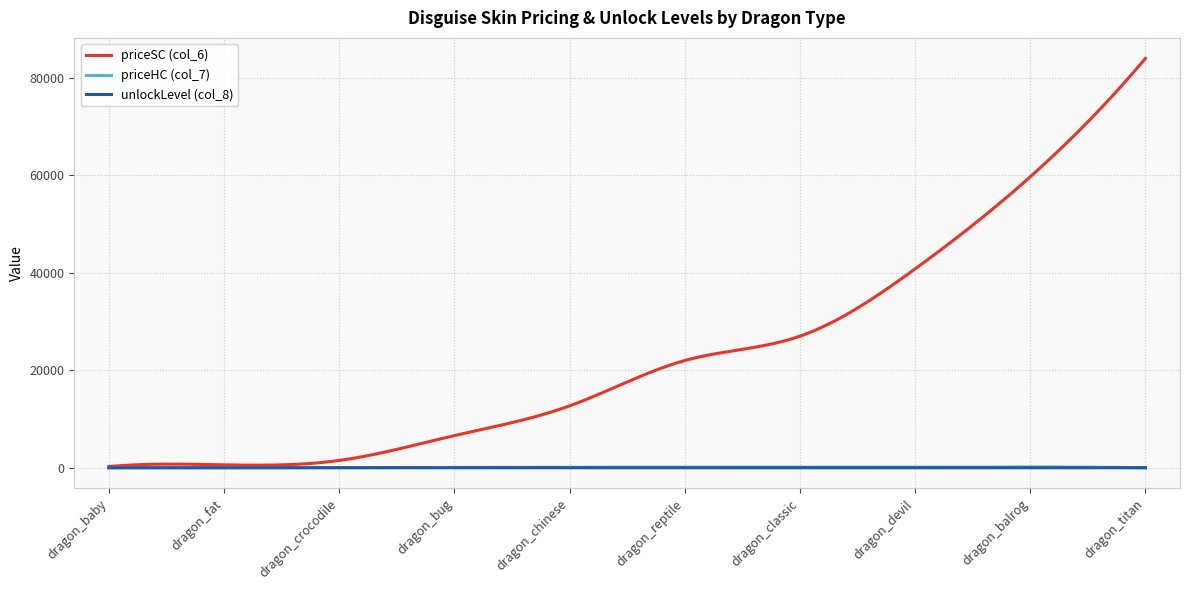

Which series has the widest spread of values?

priceSC (col_6)